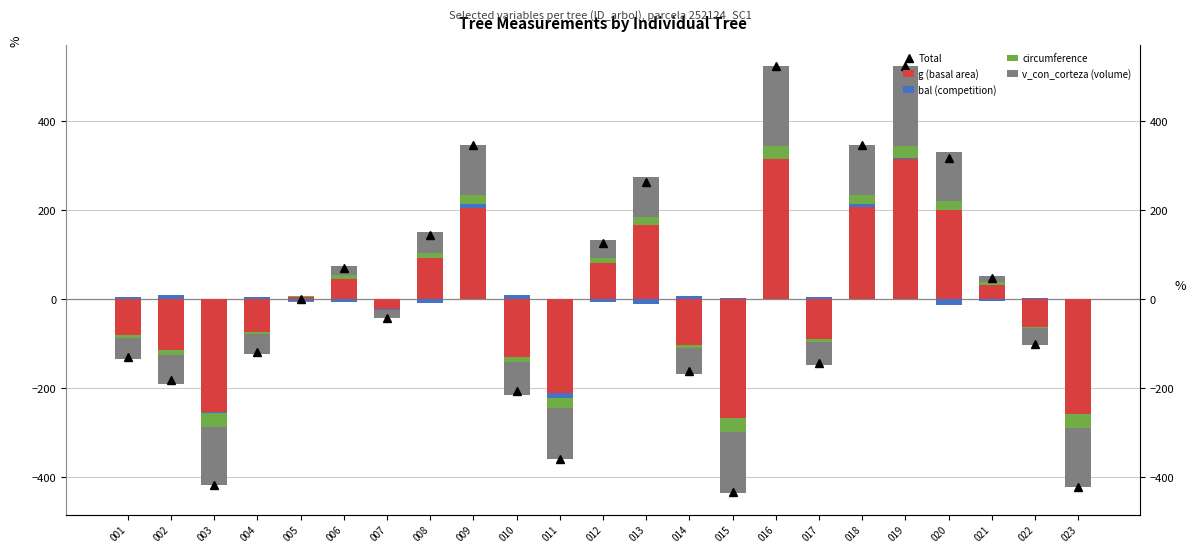

What is the sum of the bal (competition) values at 009 and 003?

7.4